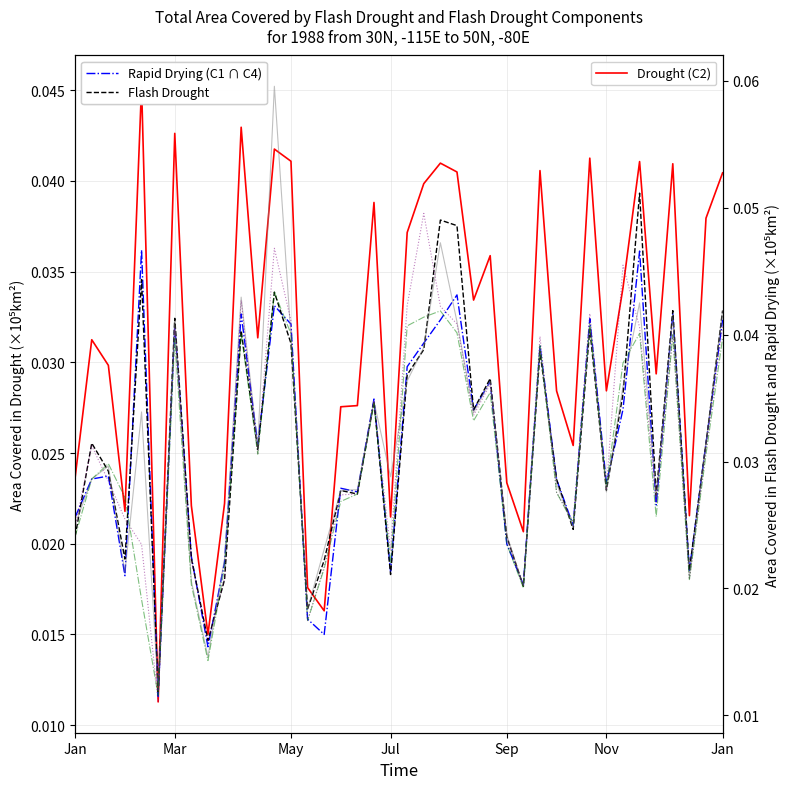

Which category has the highest value across all series?

12